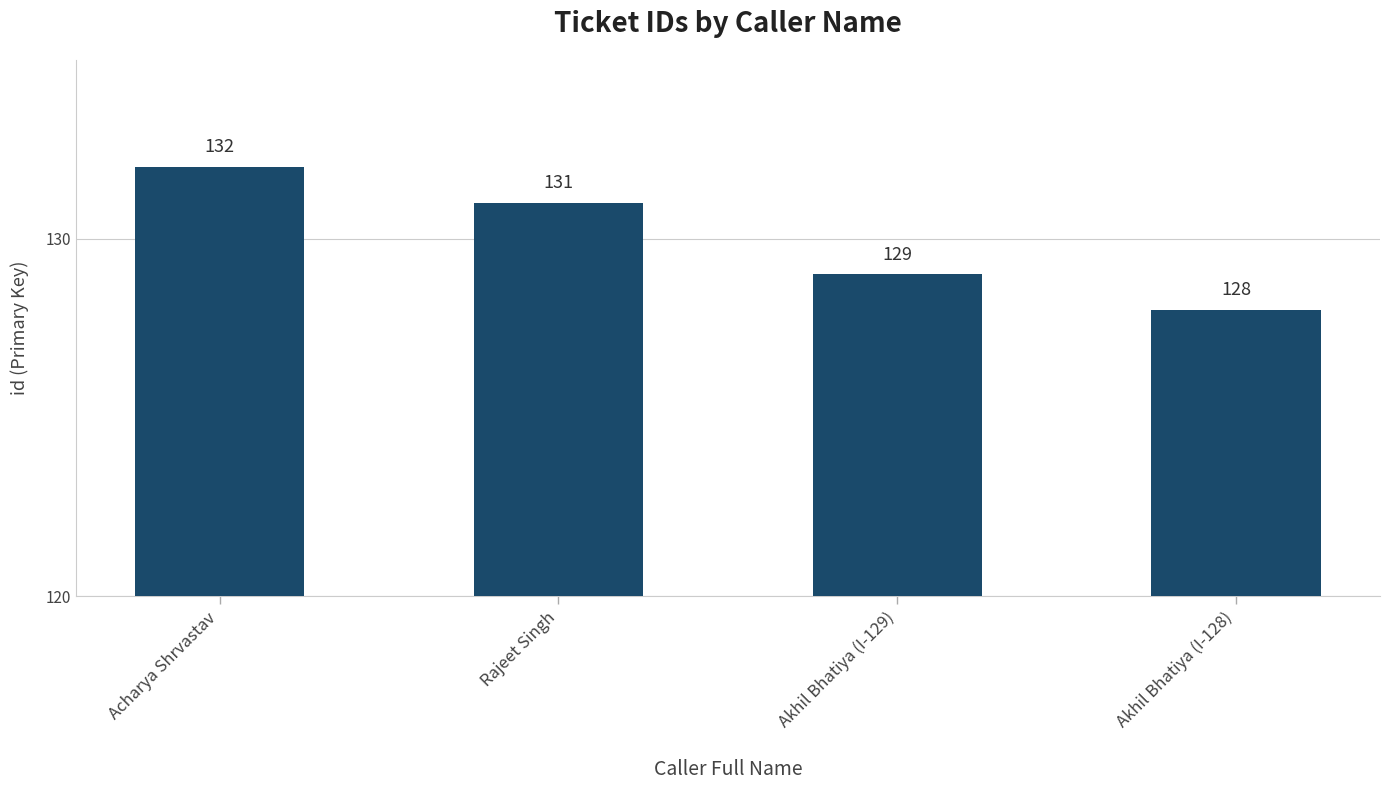

Is it true that the value at Akhil Bhatiya (I-128) is 212?

False